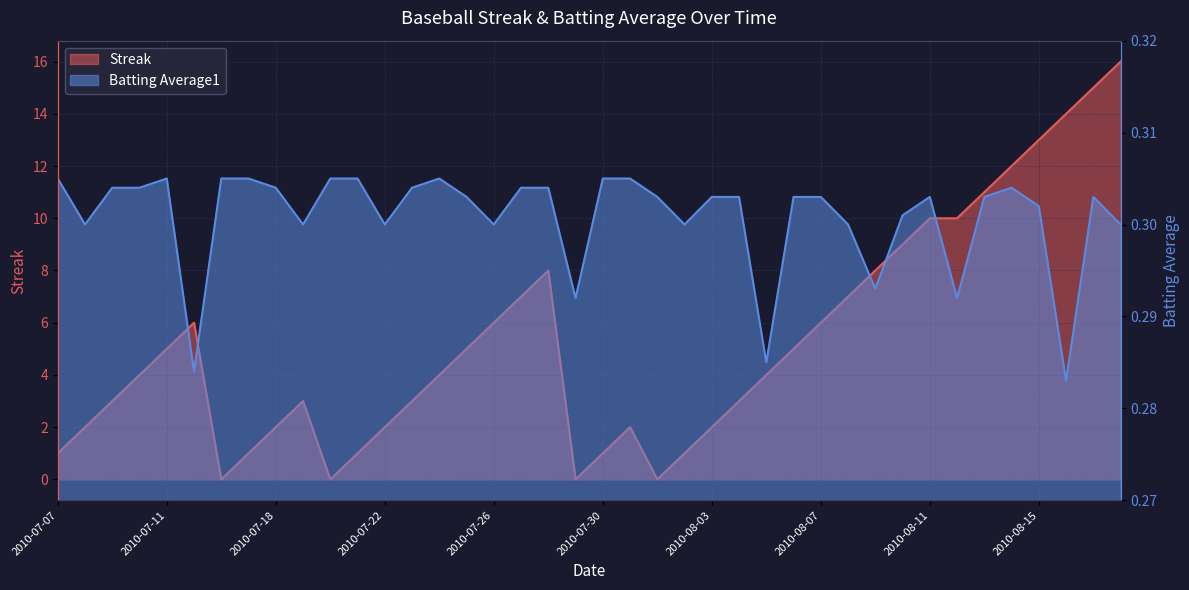

Count the number of categories in the chart.

40